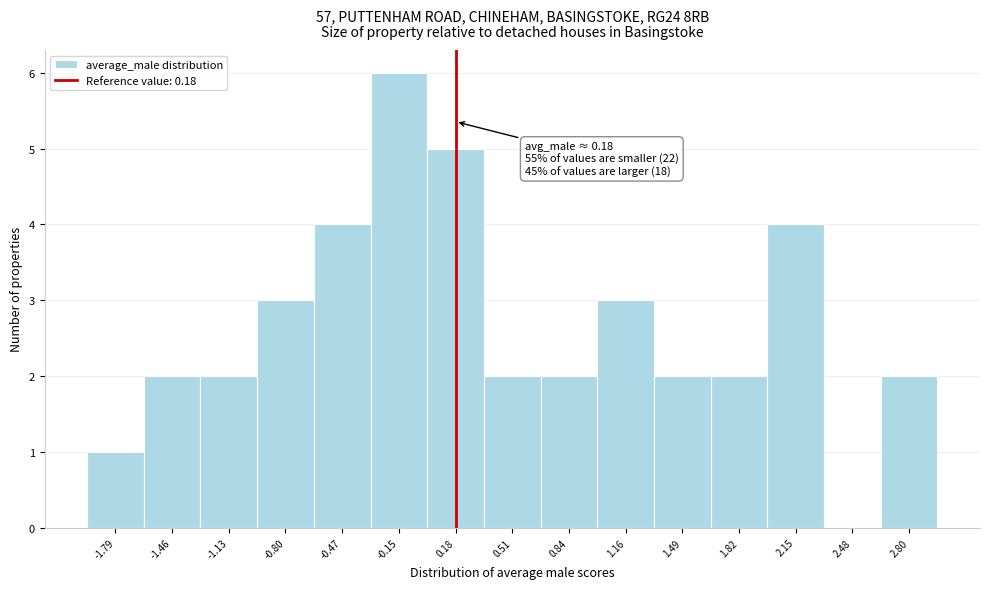

Which range on the x-axis has the tallest bar?

-0.30 to 0.00